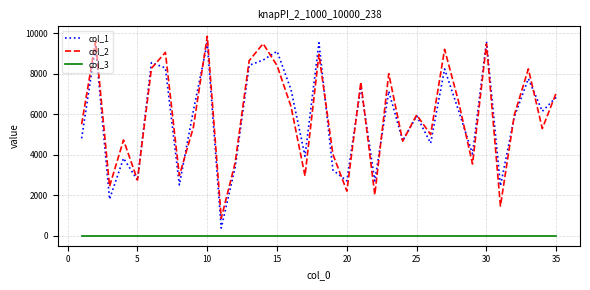

How many interior local valleys does the col_1 series have?

12